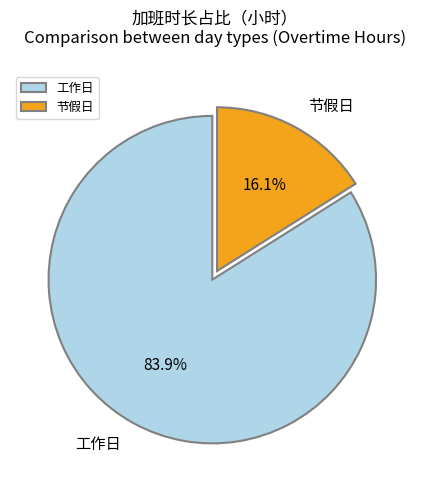

Rank the categories by value from highest to lowest.

工作日, 节假日